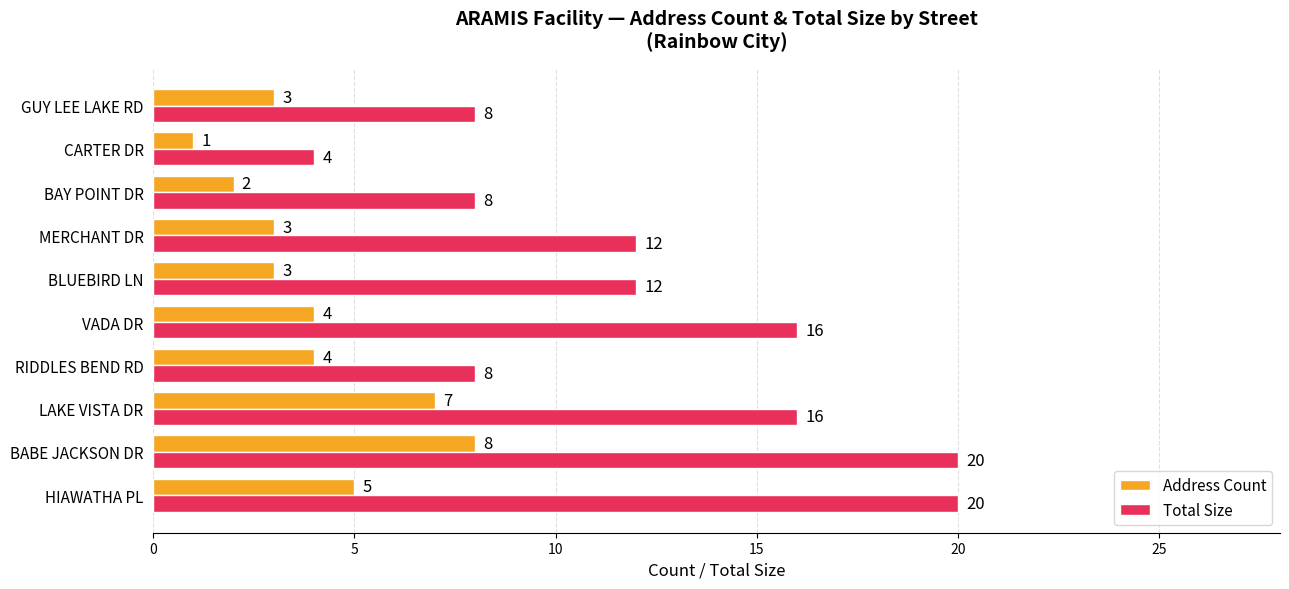

List the series in order of their overall mean, lowest first.

Address Count, Total Size